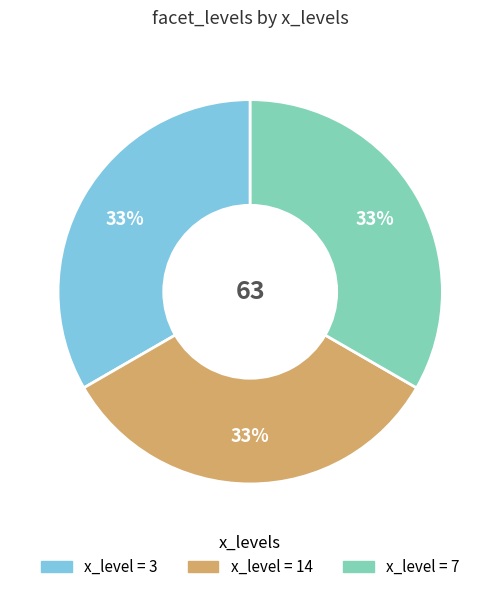

How many segments does this pie chart have?

3